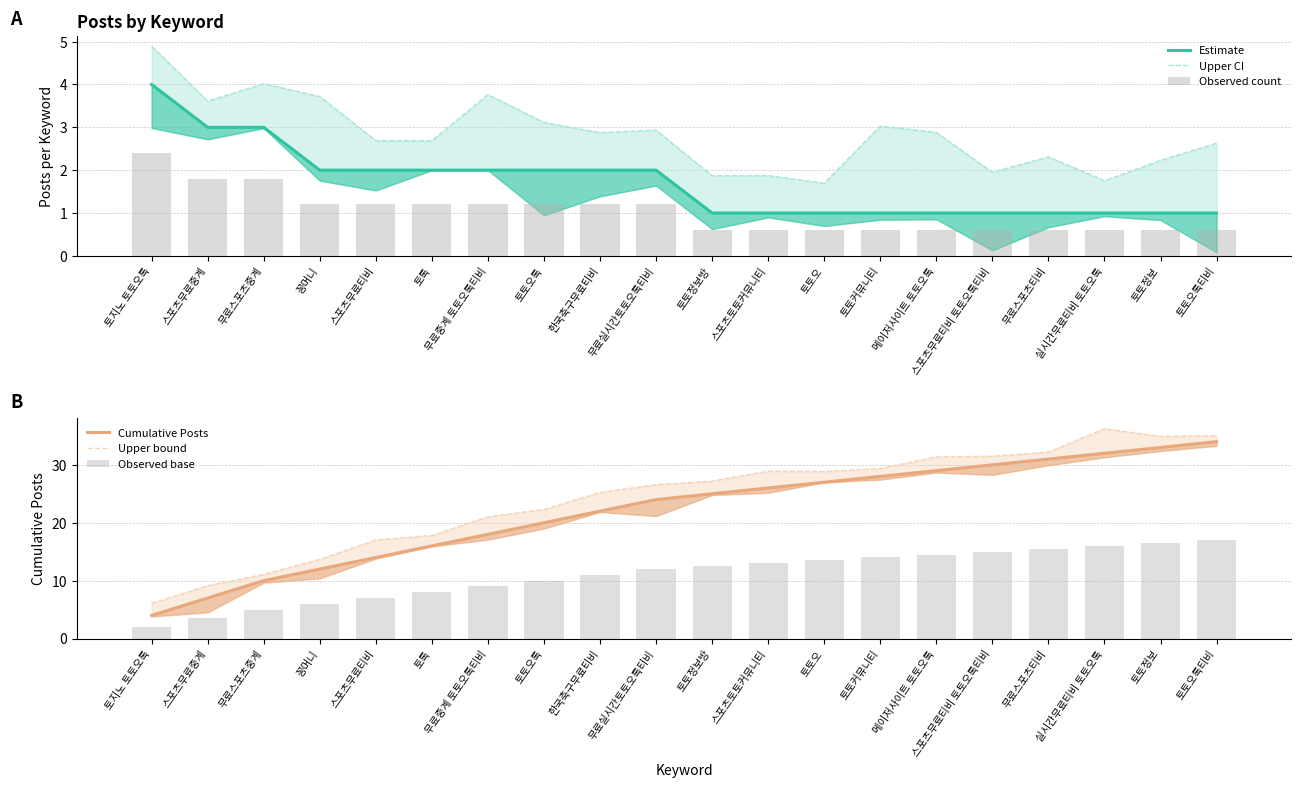

How many groups of bars are there?

20